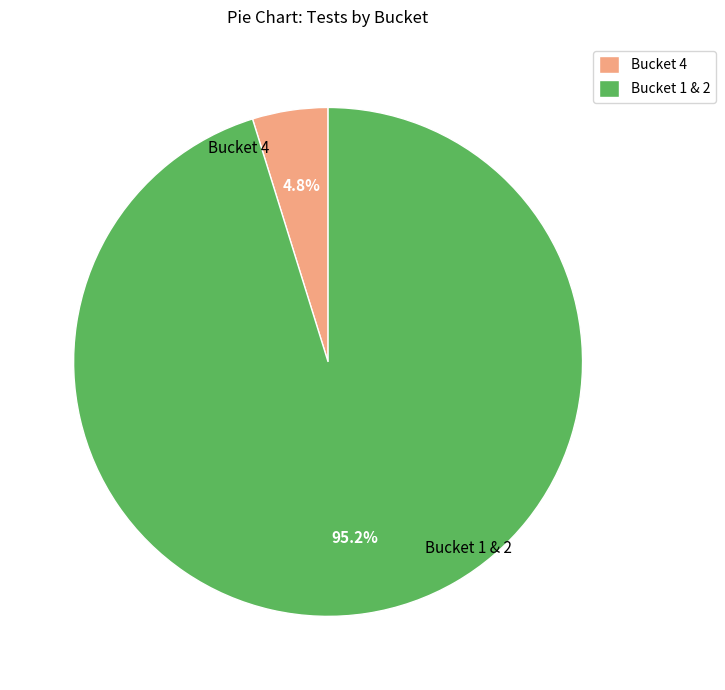

What percentage is NOT represented by Bucket 1 & 2?

4.8%